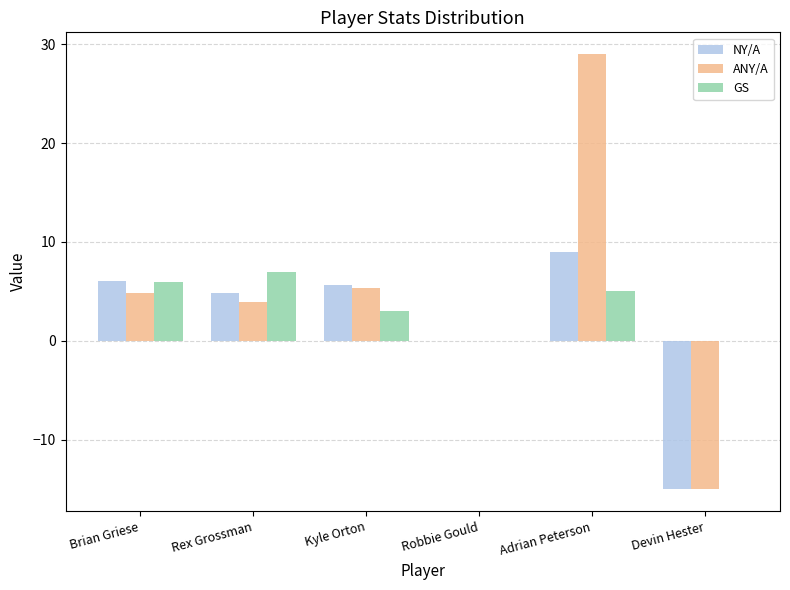

Between Robbie Gould and Adrian Peterson, which series saw the biggest shift?

ANY/A